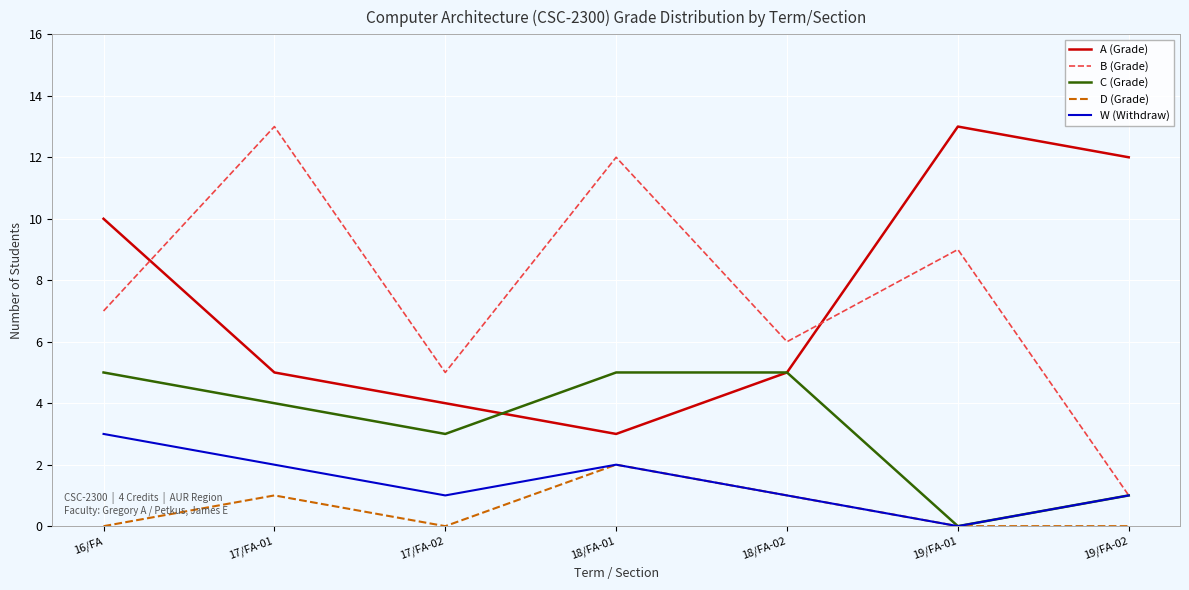

True or false: A (Grade) and W (Withdraw) cross at least once.

False